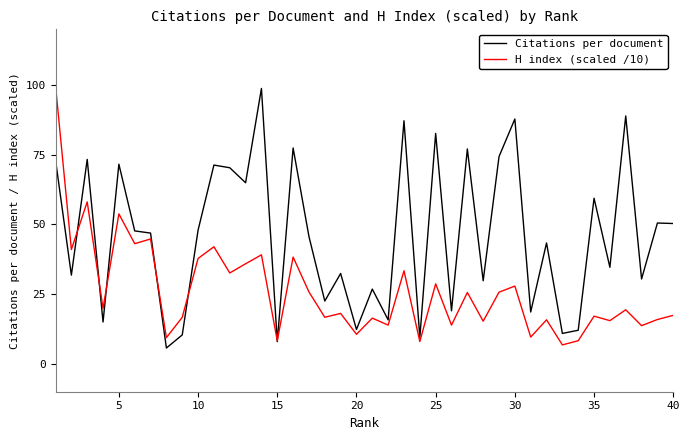

What is the maximum value shown in the chart?

99.8